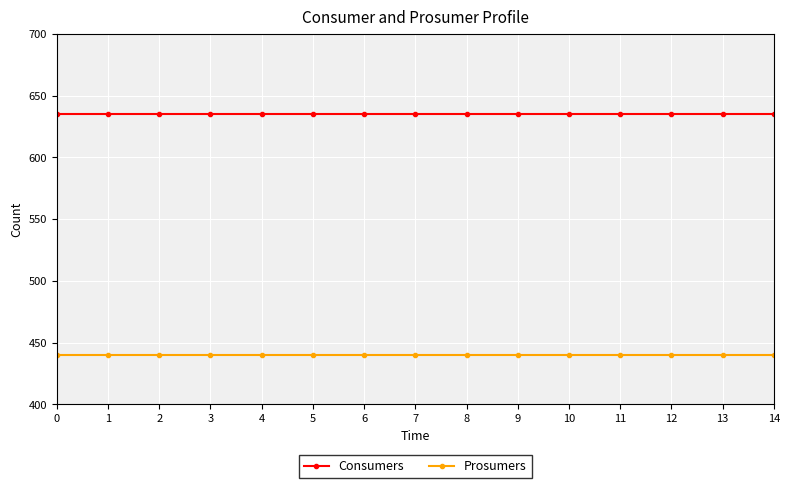

True or false: Consumers and Prosumers cross at least once.

False